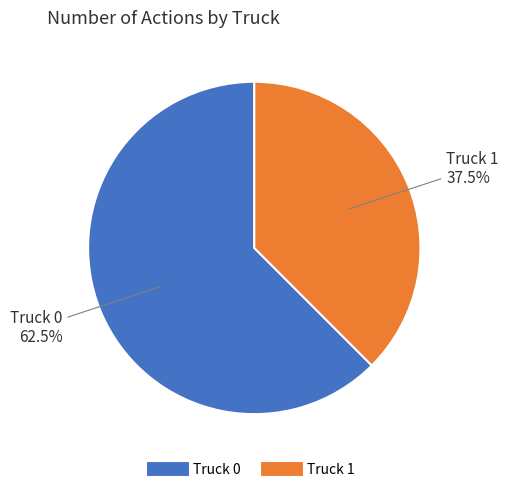

What is the total percentage of Truck 0 and Truck 1?

100.0%